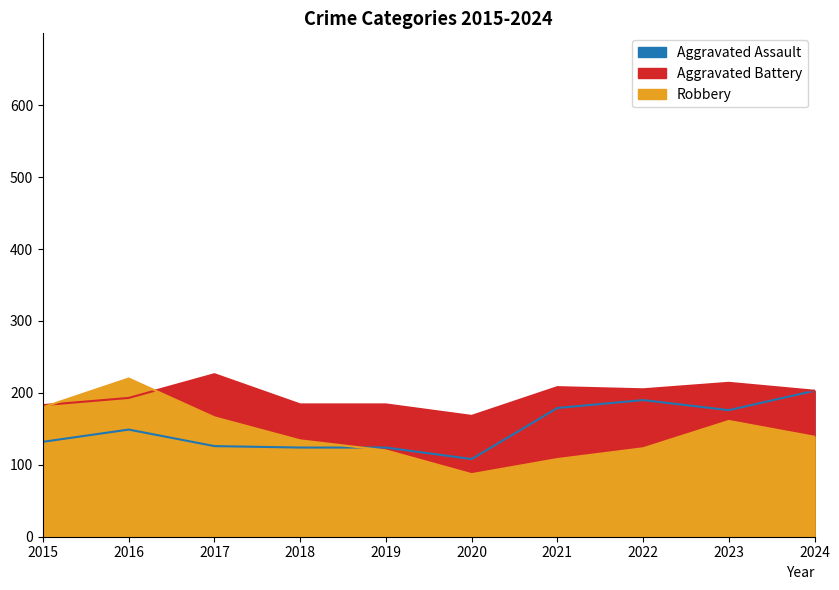

How many values in the Aggravated Battery series exceed 203?

4